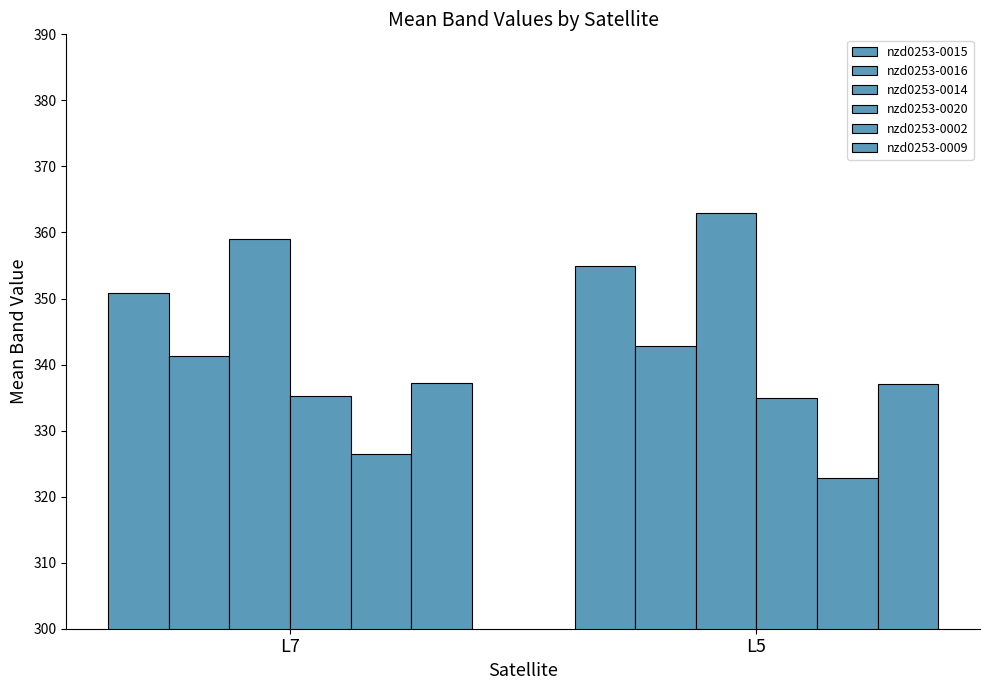

True or false: nzd0253-0020 has a value of 194.6 at L5.

False